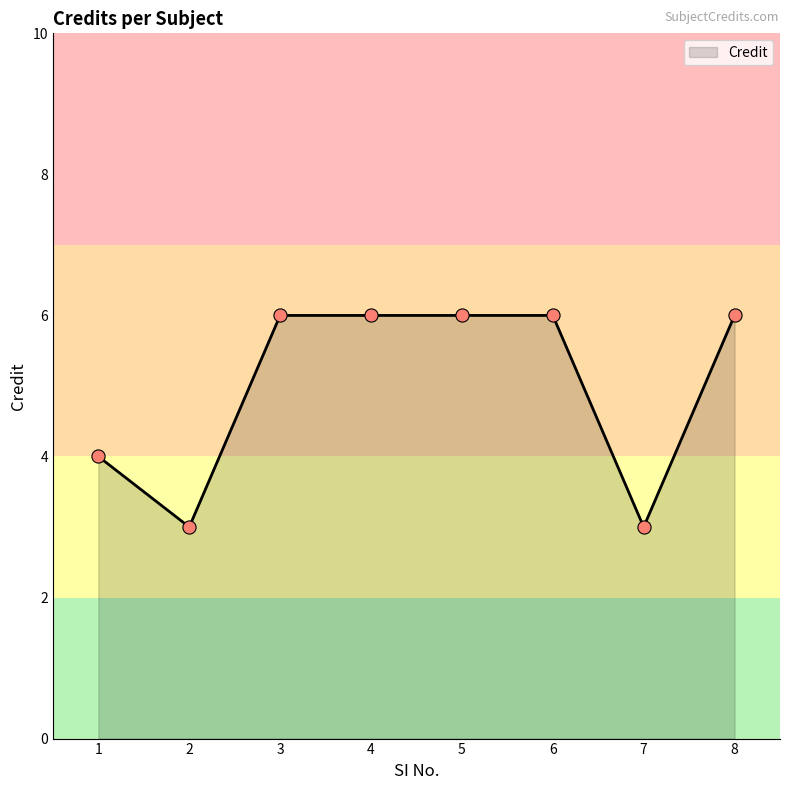

What is the ratio of the value at 4 to the value at 7?

2.0